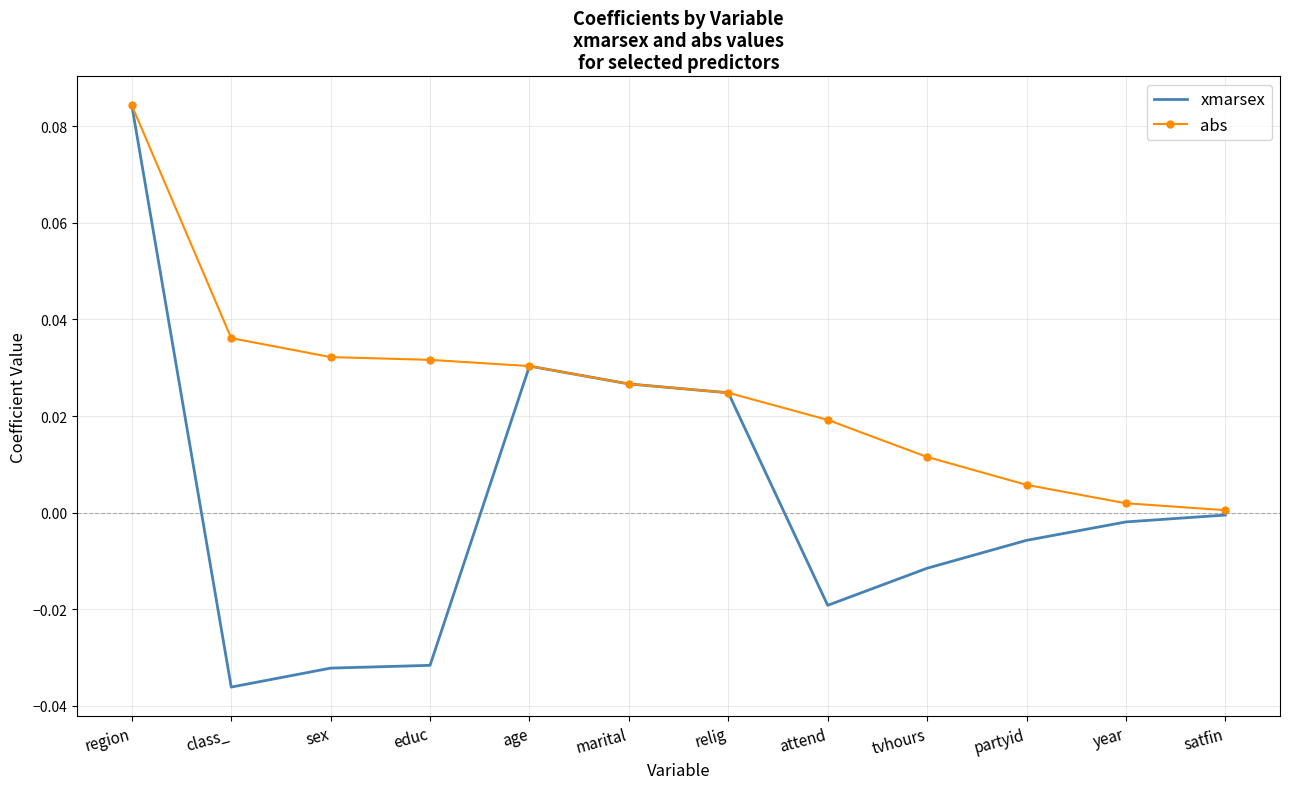

True or false: xmarsex has a value of -0.0 at tvhours.

True